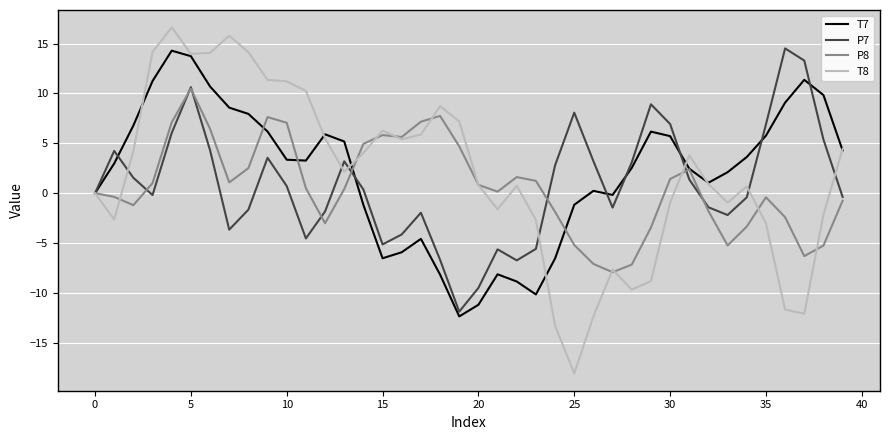

What is the minimum value shown in the chart?

-18.1